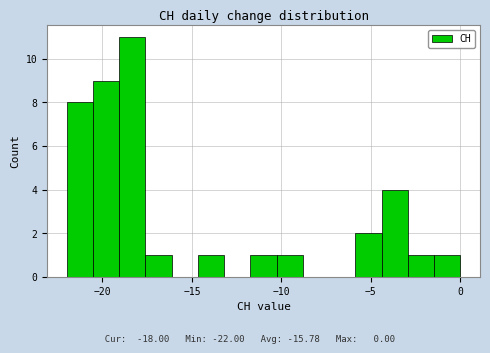

Read against the x-axis, roughly where is the centre of the tallest bar?

-18.5